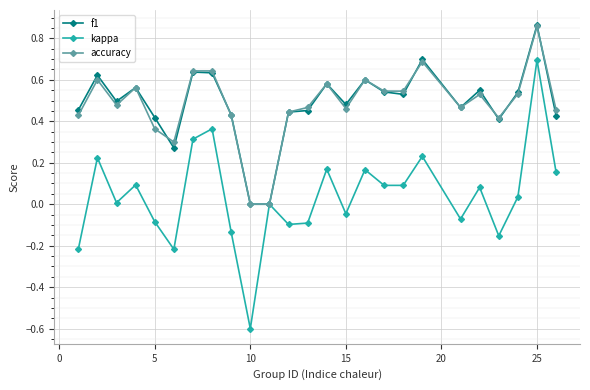

Which series has the widest spread of values?

kappa